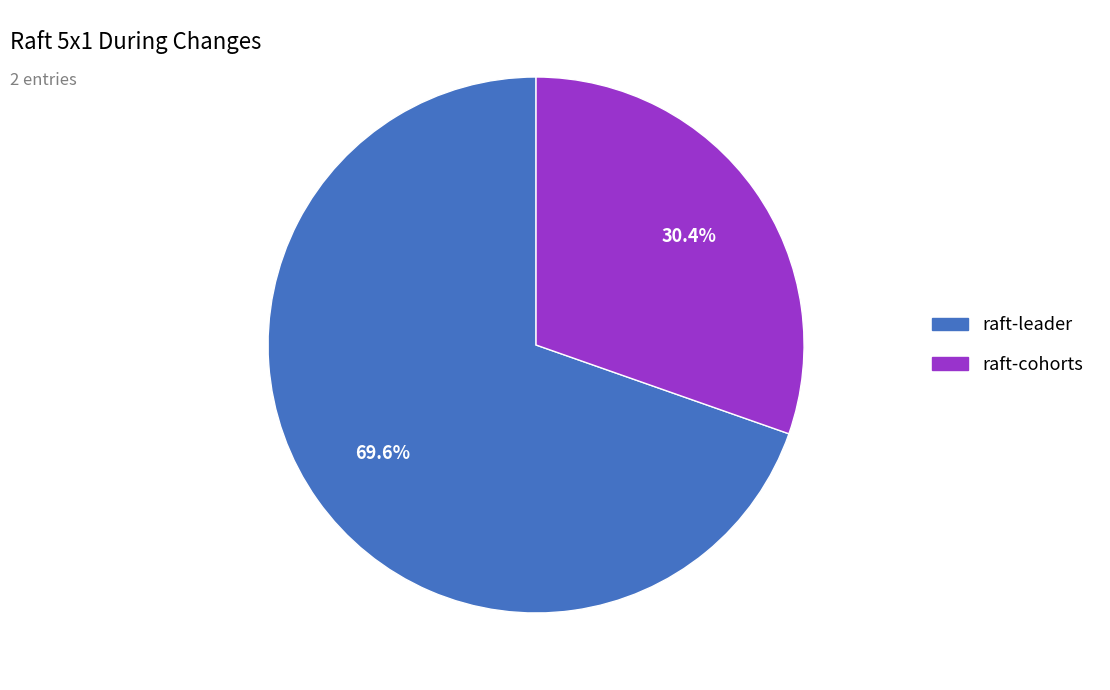

What is the total percentage of raft-leader and raft-cohorts?

100.0%